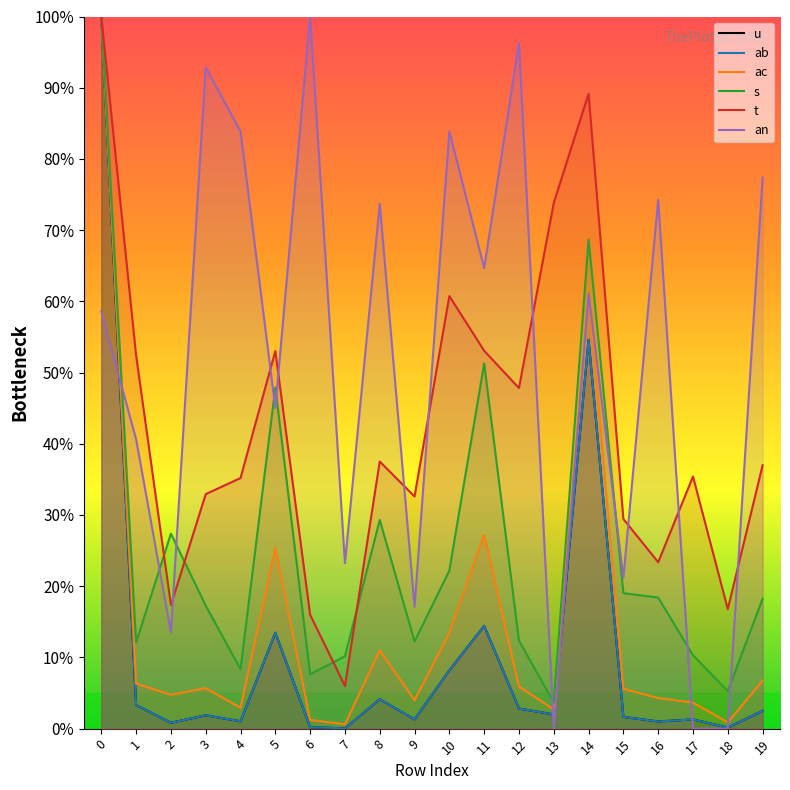

The ab series shows 23.9 at 1. True or false?

False